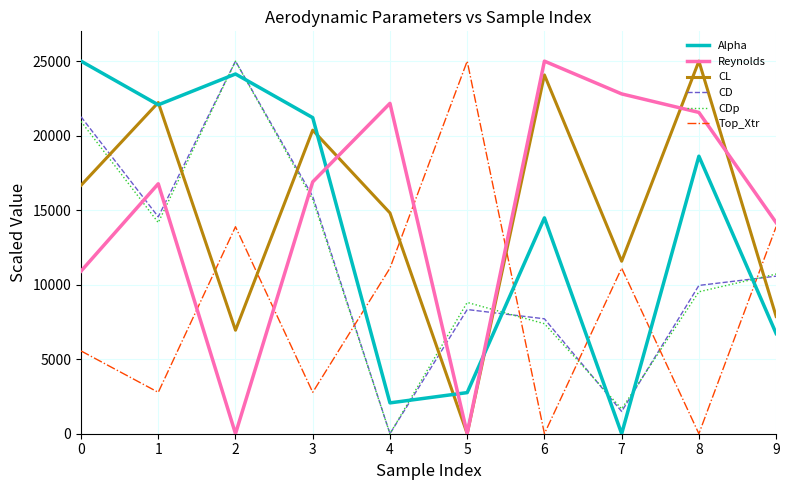

True or false: CL and CDp cross at least once.

True